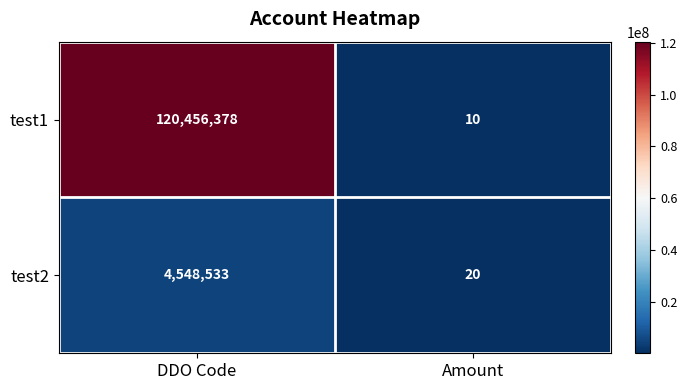

Which series has the largest range (max minus min)?

test1